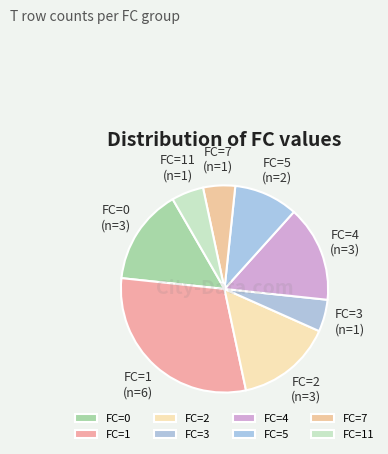

Do FC=2 and FC=1 together represent more than half of the pie?

No